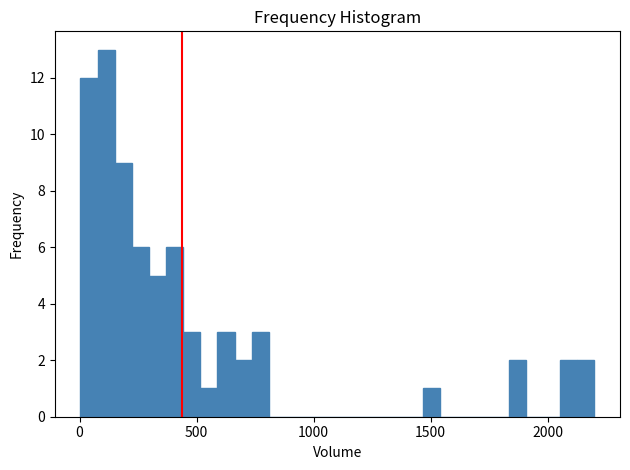

Around what value on the x-axis is the tallest bar? Give the approximate position of its centre, as read against the axis.

100